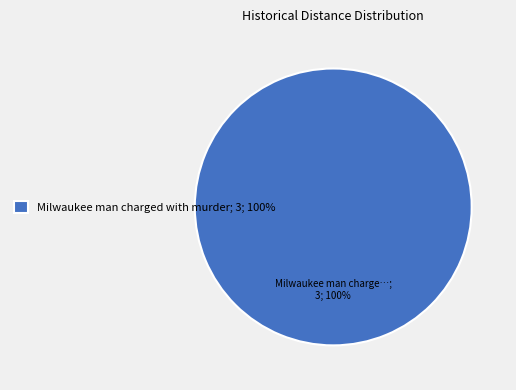

Is it true that Milwaukee man charged with murder; 3; 100% is 100% of the pie?

True